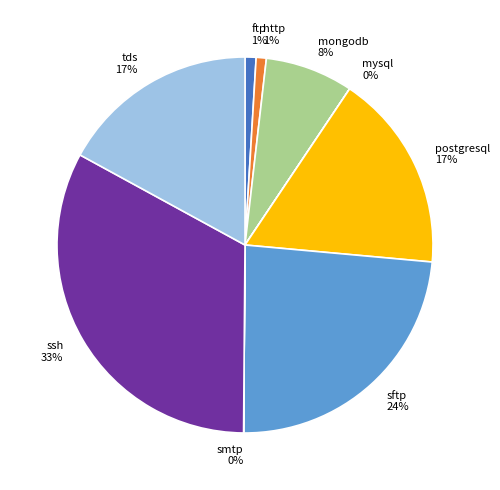

To the nearest percent, what is the difference between the largest and smallest slice percentages?

33%